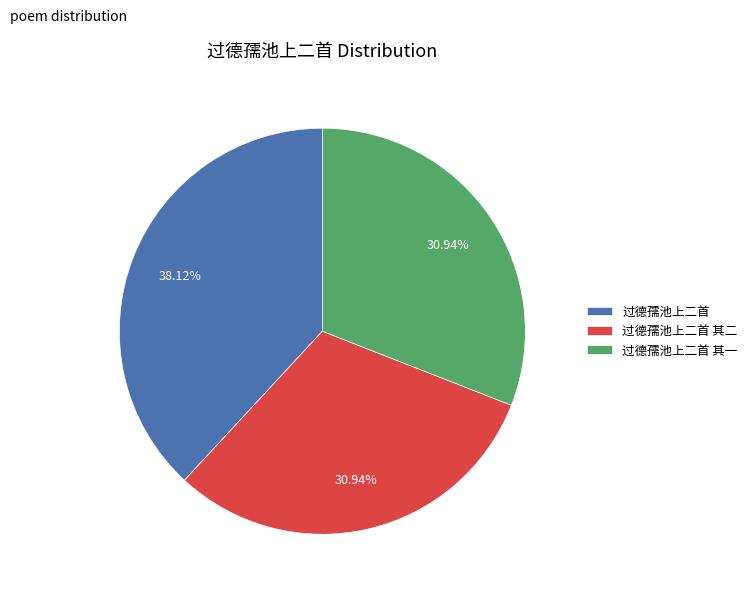

Which has a higher value, 过德孺池上二首 其一 or 过德孺池上二首?

过德孺池上二首